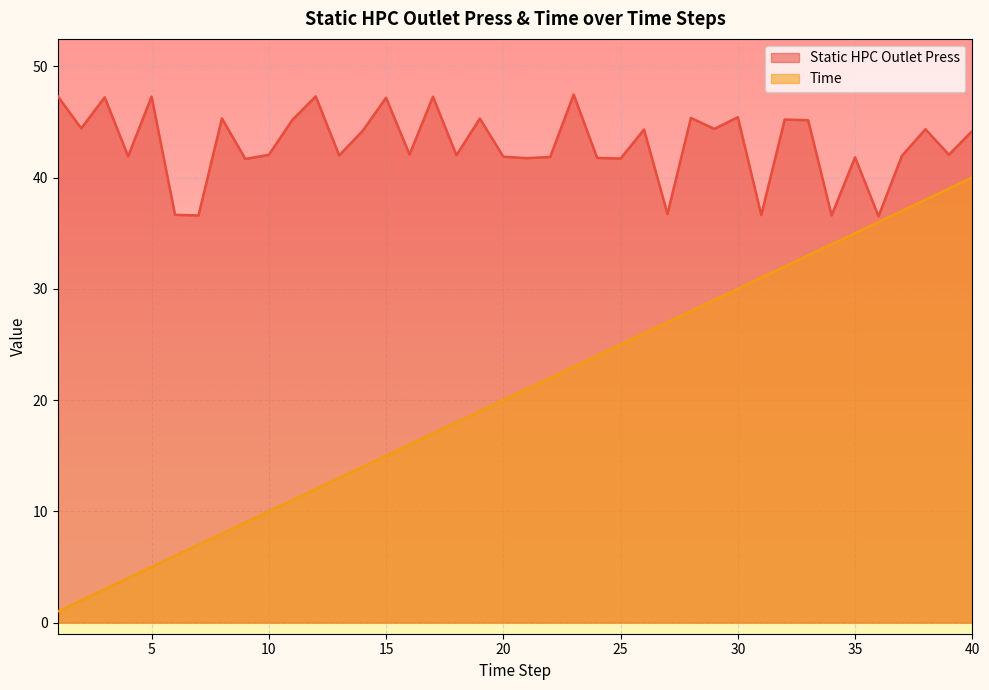

What is the difference between the maximum and minimum values in the Time series?

39.0